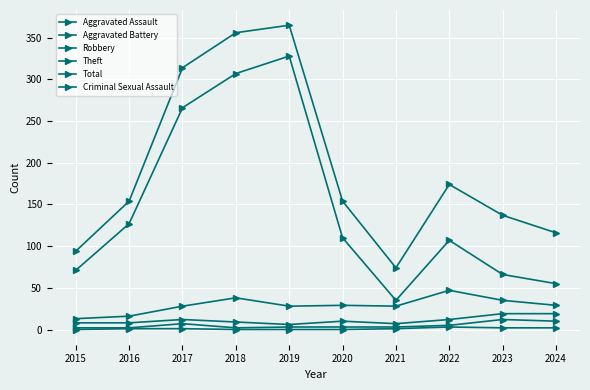

What is the sum of all Robbery values?

291